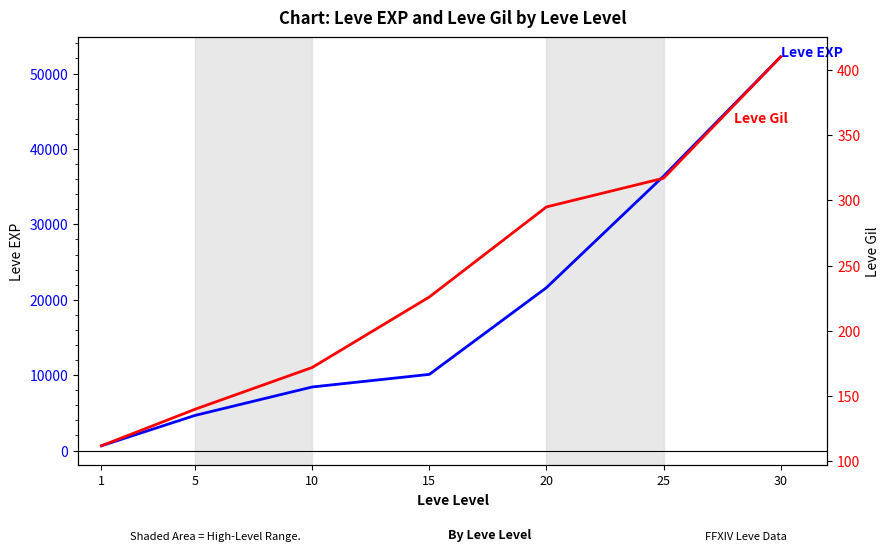

True or false: Leve Gil has more than 1 interior local peaks.

False